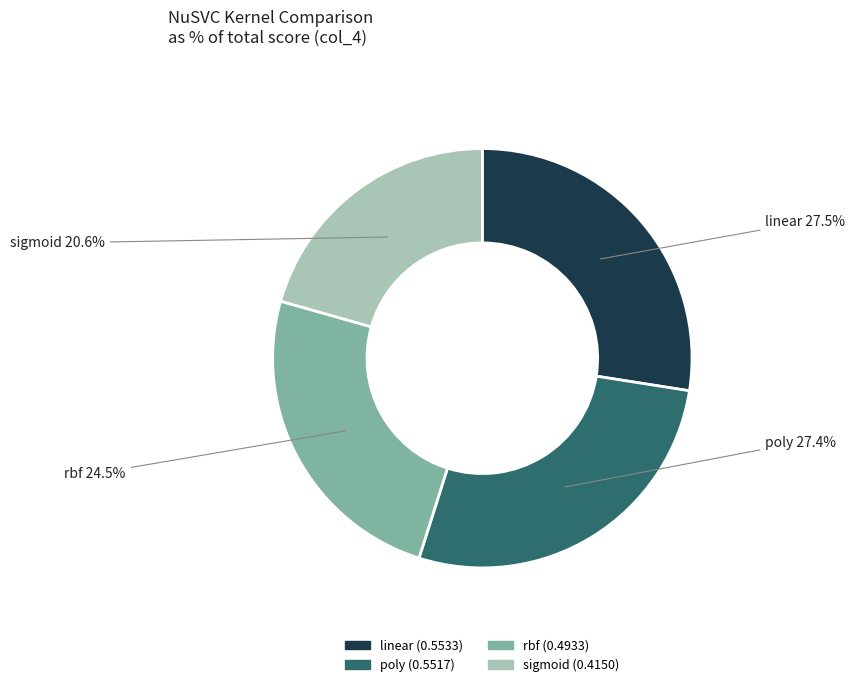

What is the smallest slice in the pie chart?

sigmoid